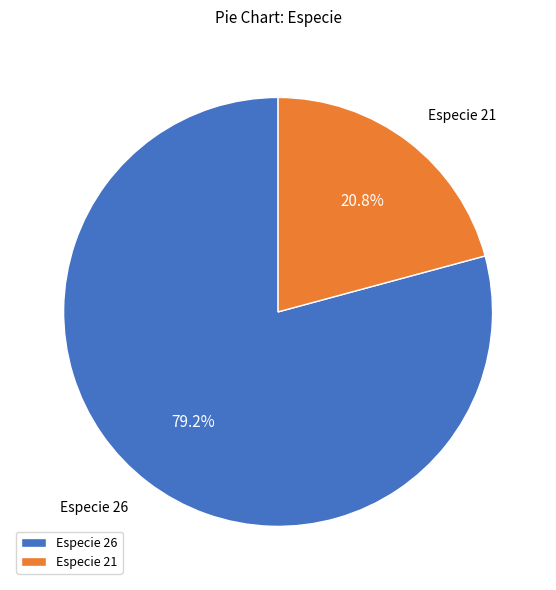

Is there any slice that represents more than half of the pie?

Yes